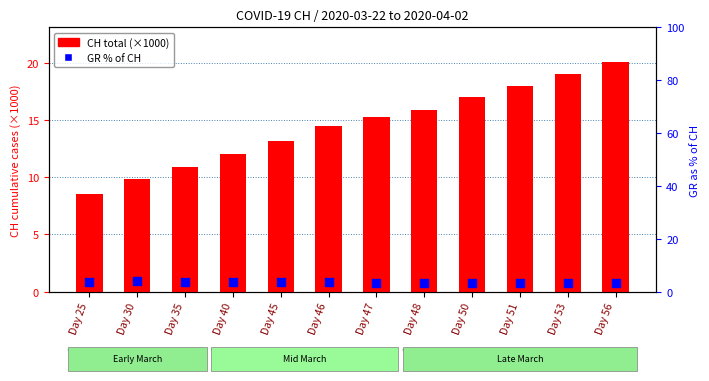

Is the value of CH total (×1000) at Day 53 greater than the value of GR % of CH at Day 40?

Yes